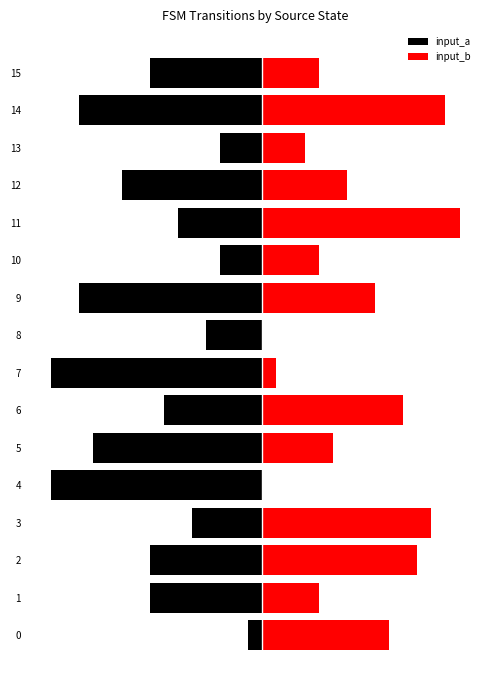

What are all the series names shown in the legend?

input_a, input_b